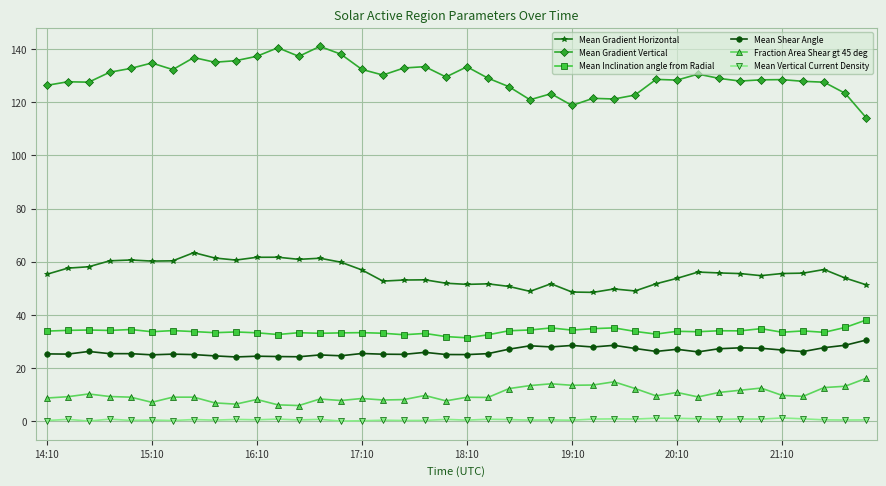

Which series has the widest spread of values?

Mean Gradient Vertical